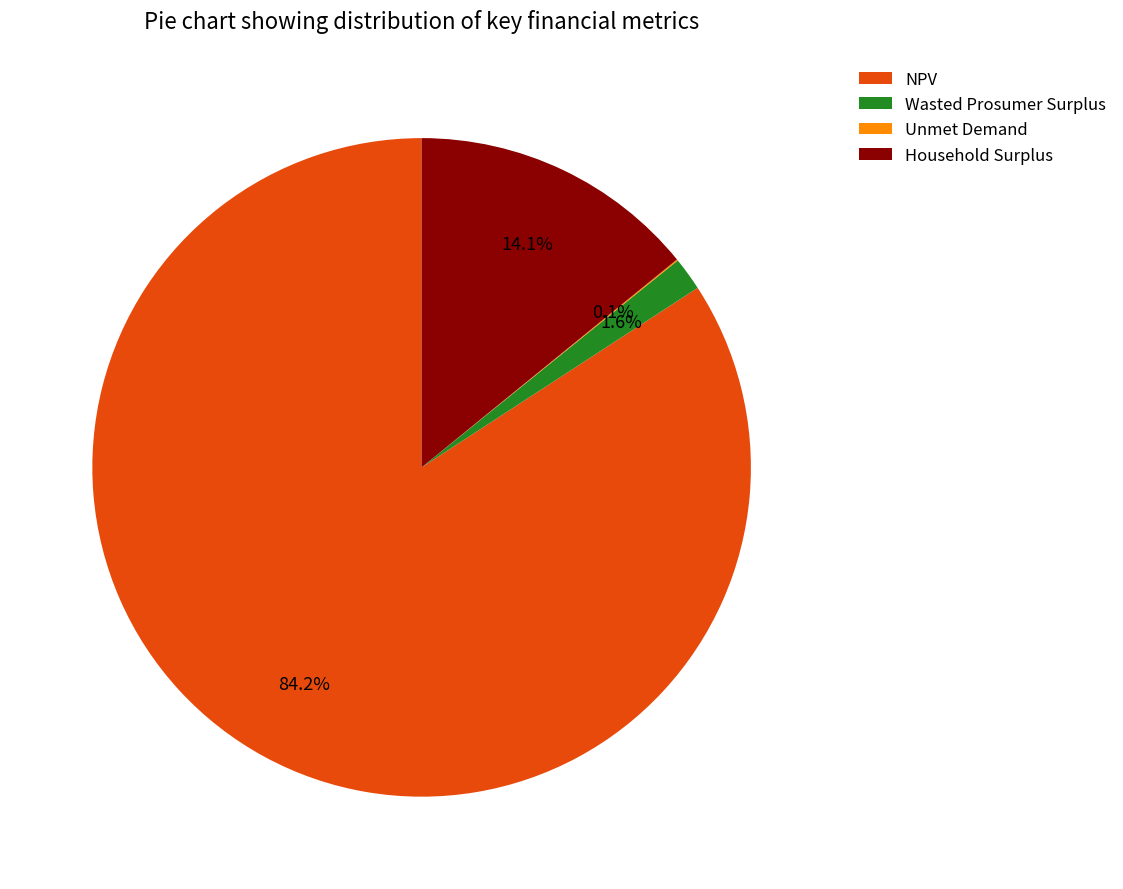

Which category has the biggest portion of the pie?

NPV